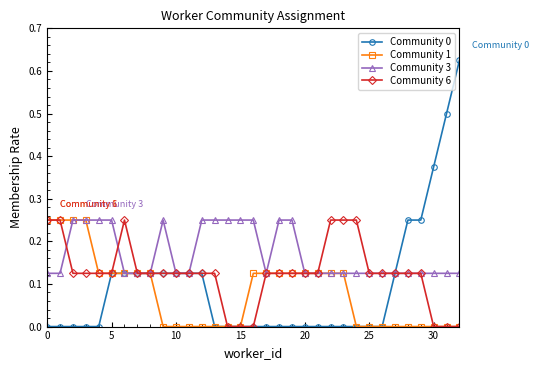

Which series has the largest total across all categories?

Community 3